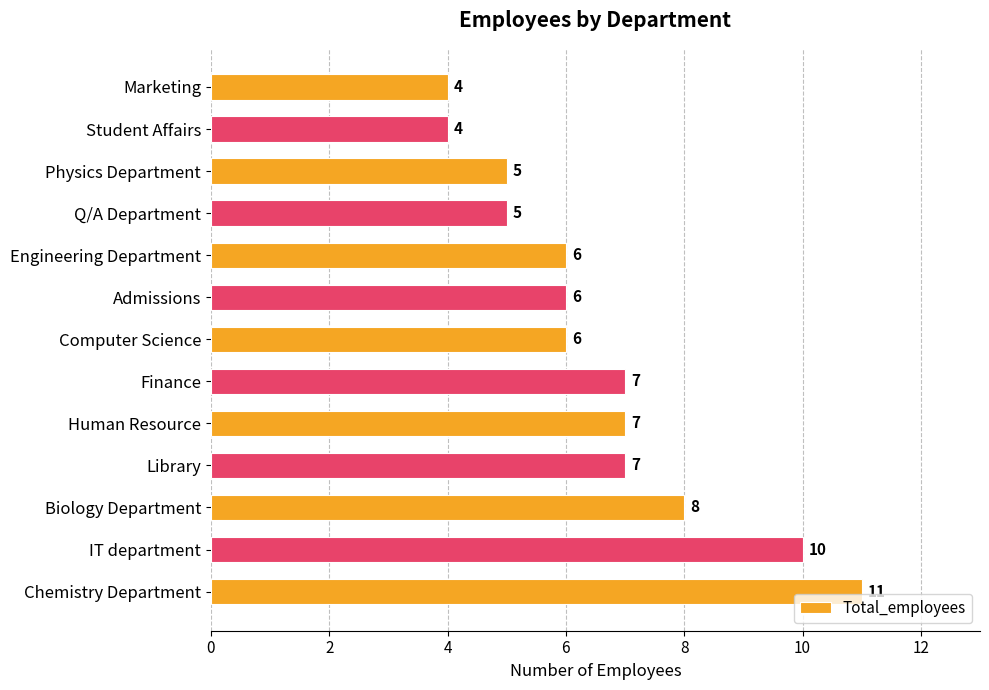

Count the values in the range 5 to 7.

8